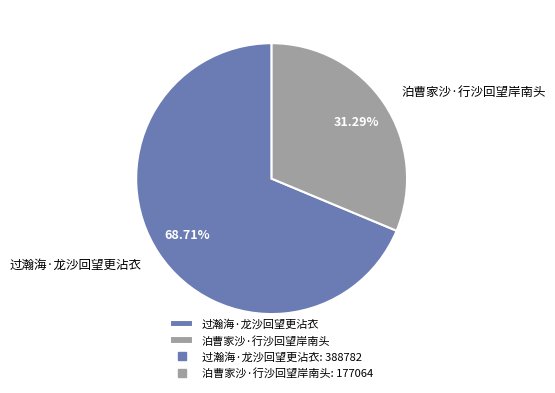

How many slices are in this pie chart?

2